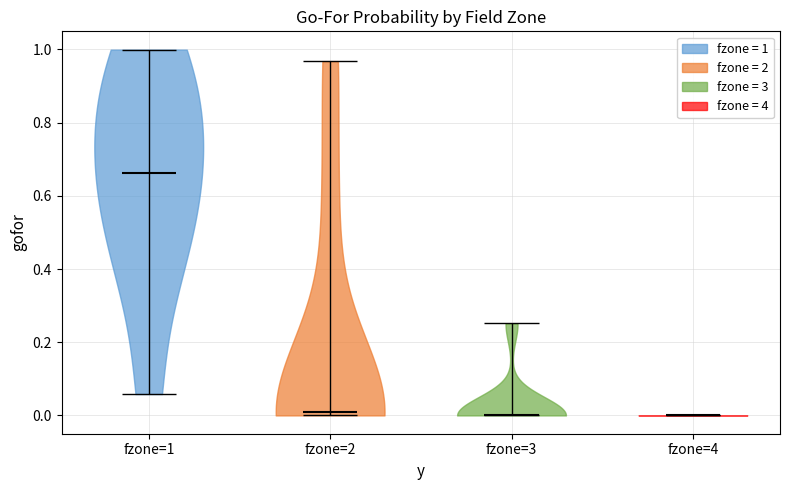

Reading left to right, read every violin against the y-axis: where its median line is, and the lowest and highest points it reaches. The values are not printed on the chart, so give them approximately, as read against the axis.

fzone=1: median line 0.66, lowest point 0.06, highest point 1.00
fzone=2: median line 0.00, lowest point 0.00, highest point 0.96
fzone=3: median line 0.00, lowest point 0.00, highest point 0.26
fzone=4: median line 0.00, lowest point 0.00, highest point 0.00